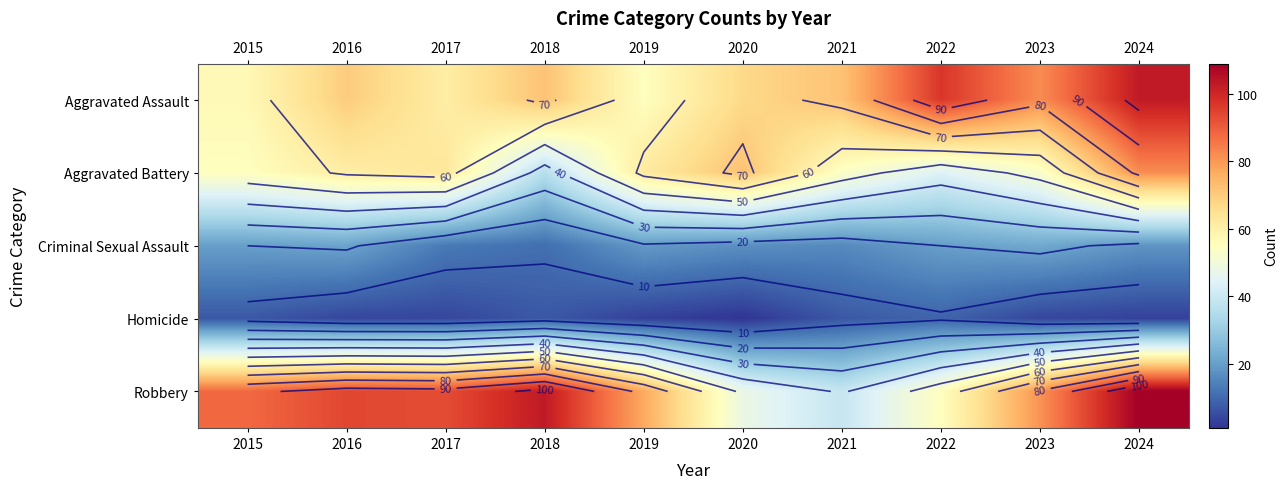

Which category has the lowest value across all series?

2020